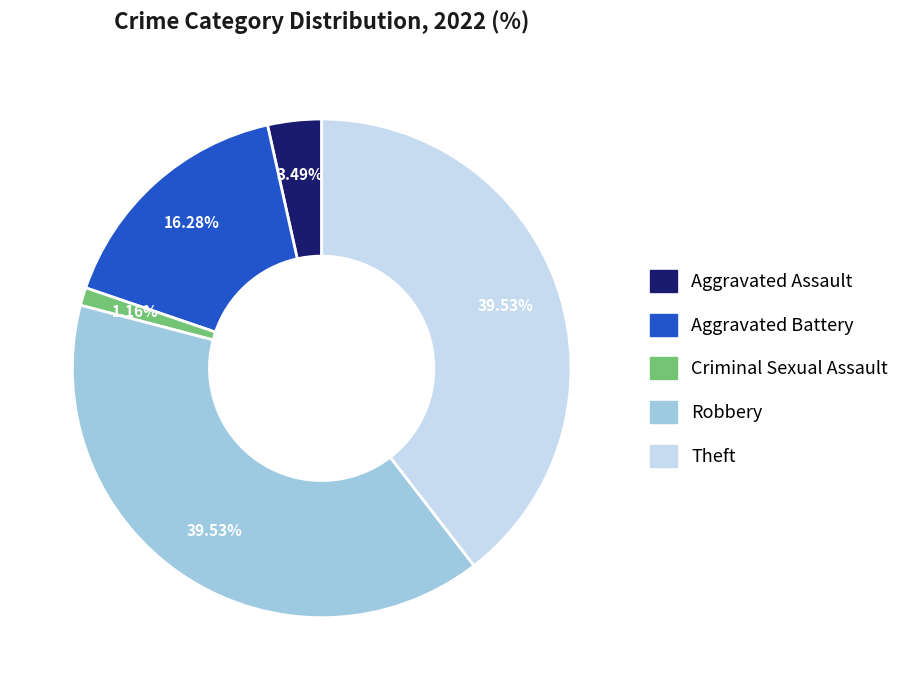

Does any single category account for the majority?

No